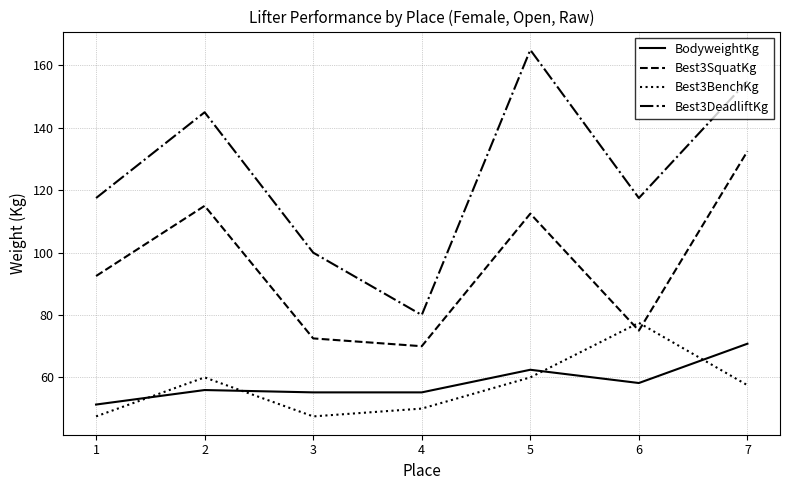

In Best3SquatKg, how many points are lower than both neighbors (excluding endpoints)?

2